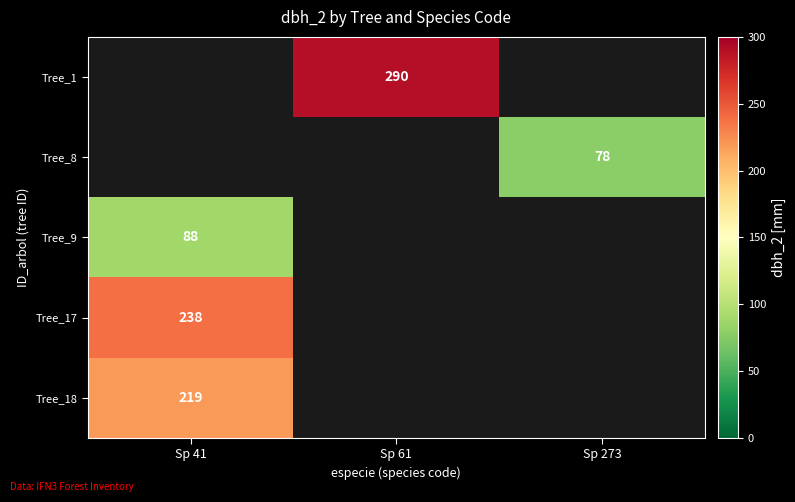

The Tree_17 series shows 238 at Sp 41. True or false?

True